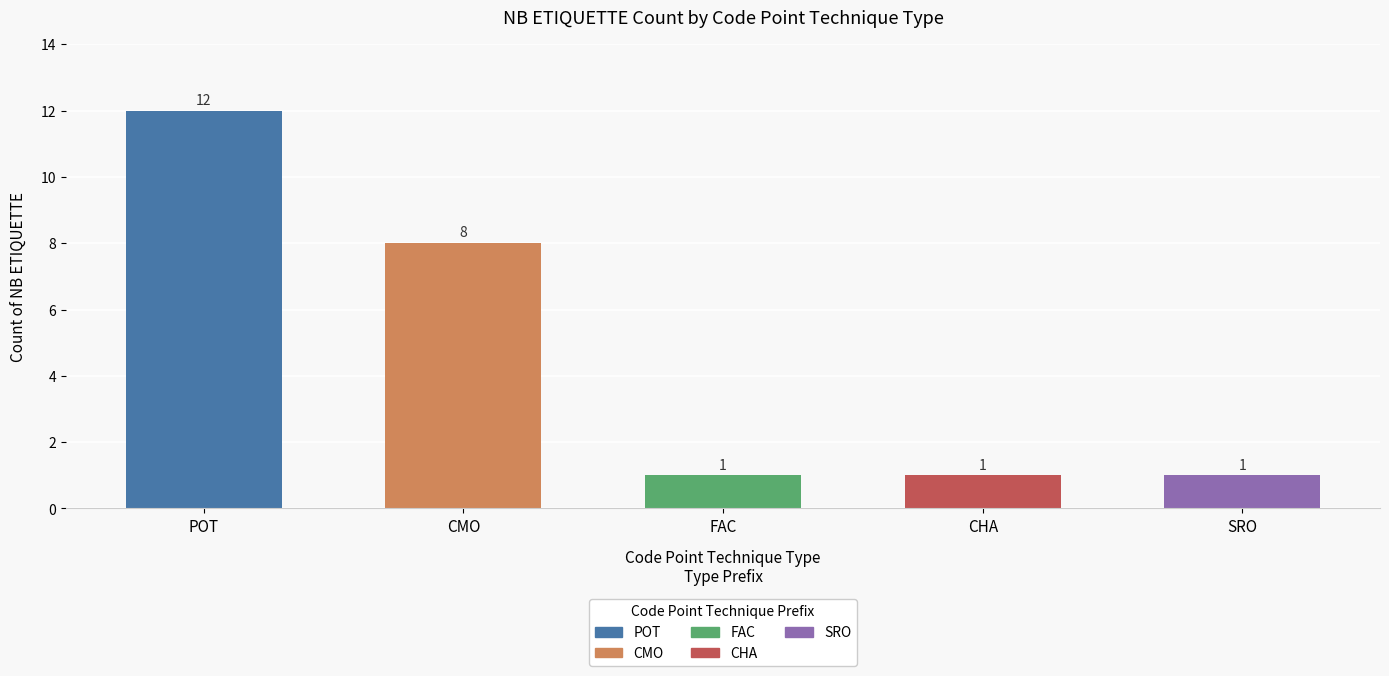

What is the sum of the values at CHA and CMO?

9